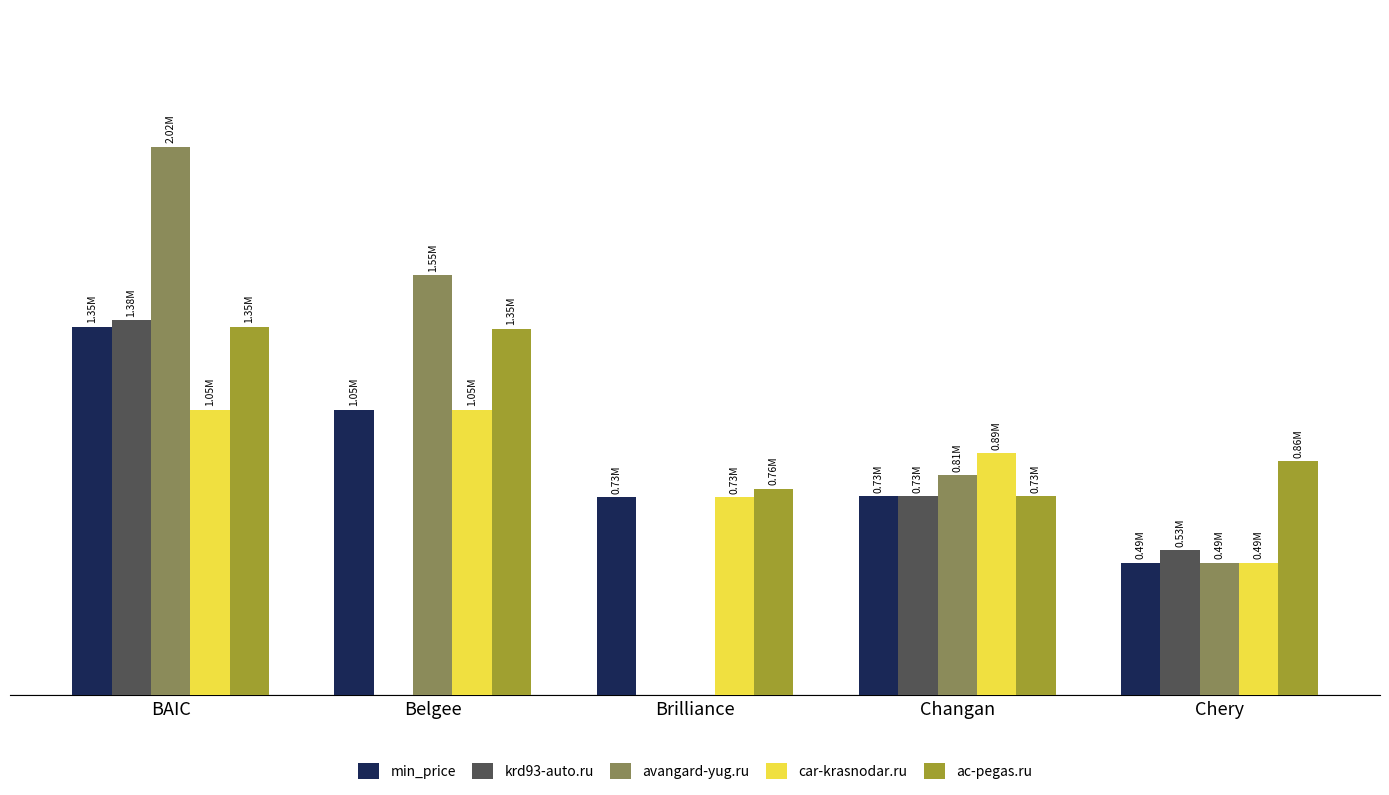

Which series has the largest range (max minus min)?

avangard-yug.ru